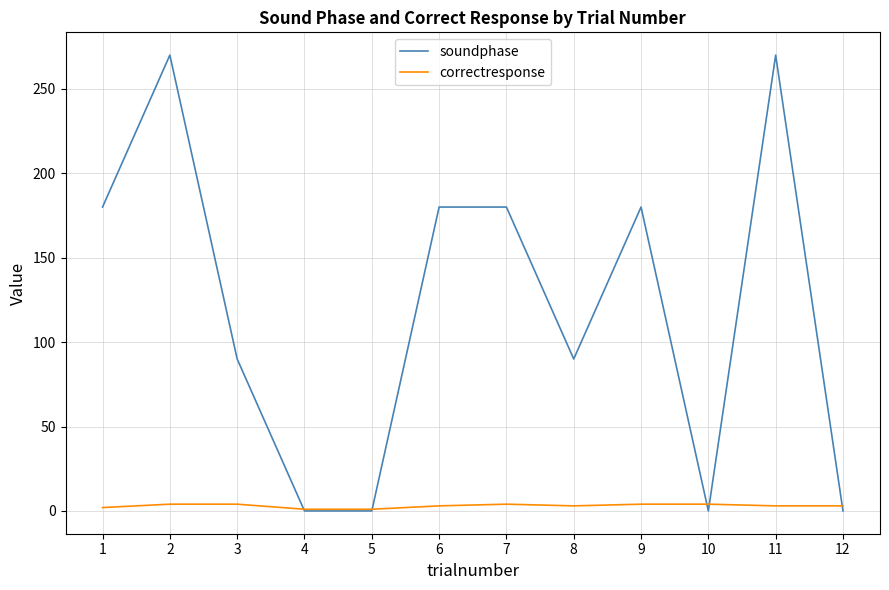

Rank the series by their maximum value, from lowest to highest.

correctresponse, soundphase